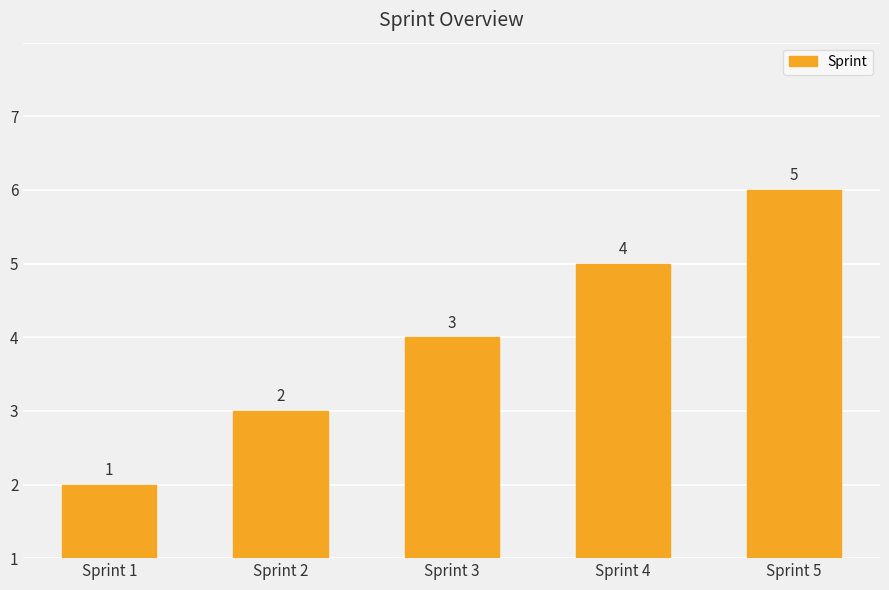

Does the chart contain any negative values?

No